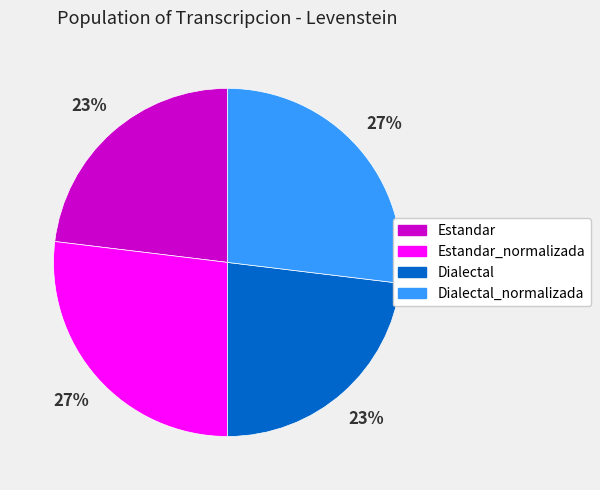

What percentage is the Estandar_normalizada slice, to the nearest percent?

27%